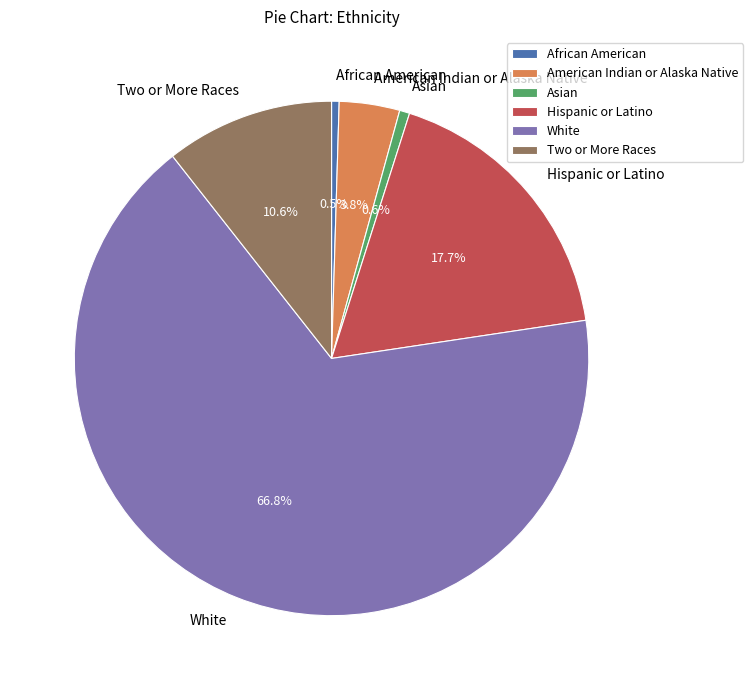

Which category has the biggest portion of the pie?

White